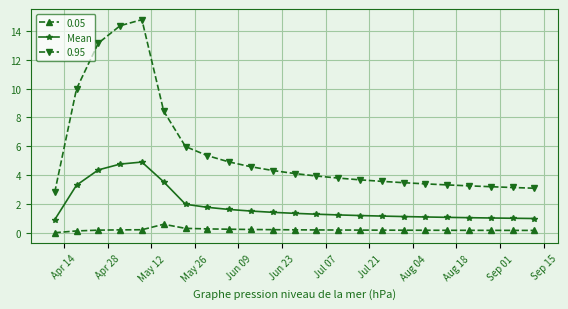

Does the chart have visible grid lines?

Yes